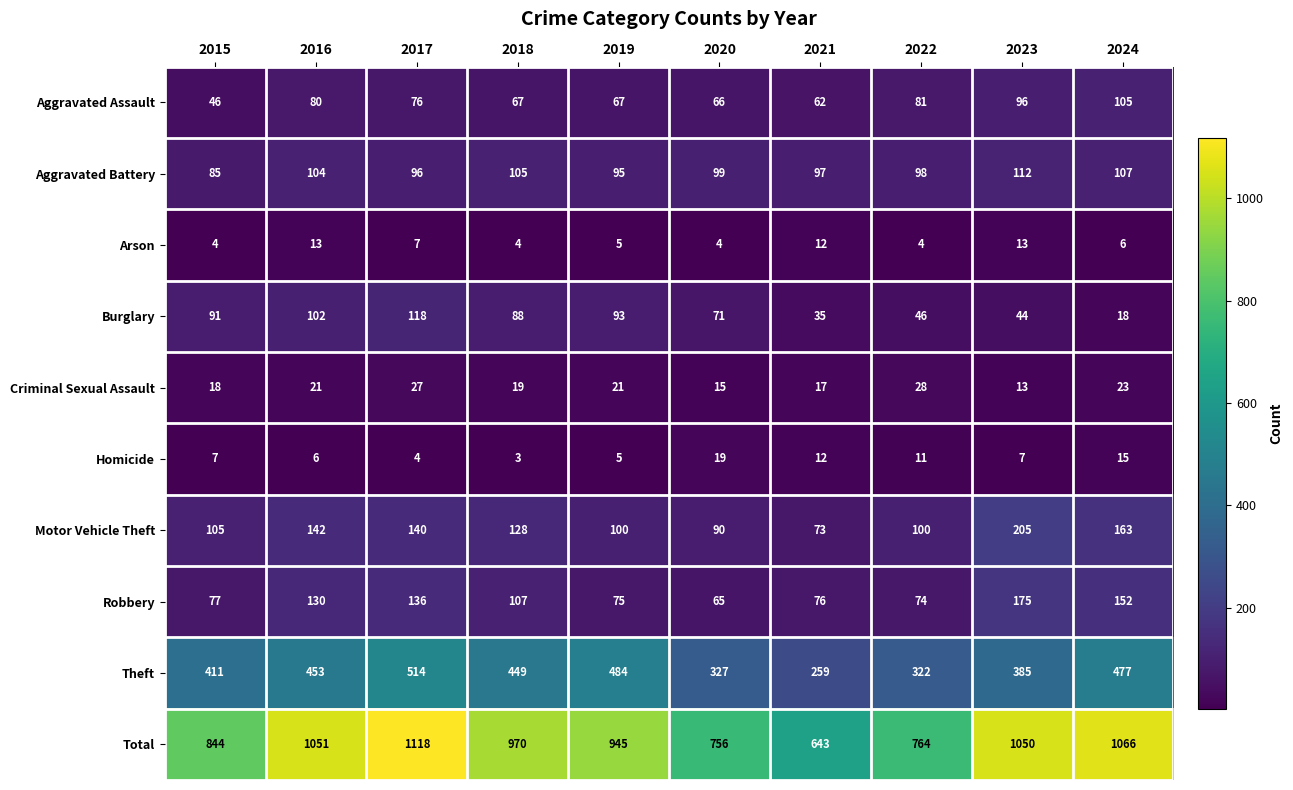

What is the total value across all series at 2015?

1688